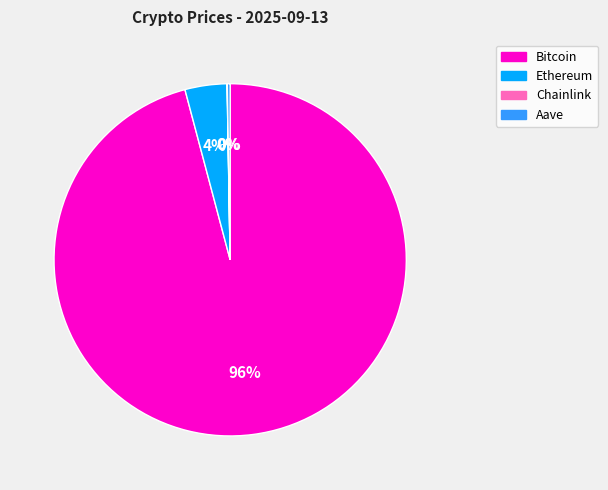

To the nearest percent, what is the difference between the largest and smallest slice percentages?

96%